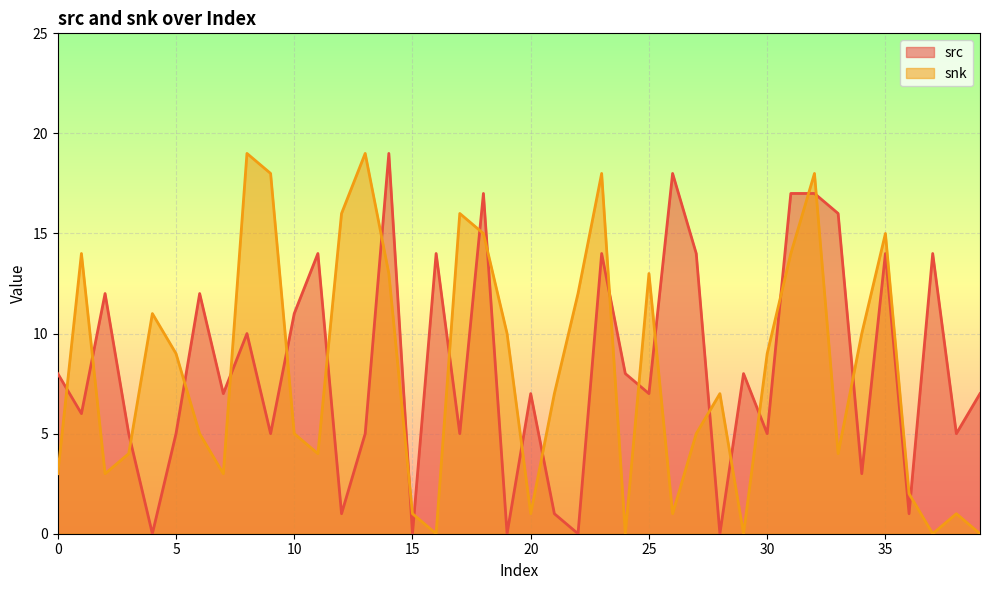

After their last crossing, which series has the higher values: snk or src?

src